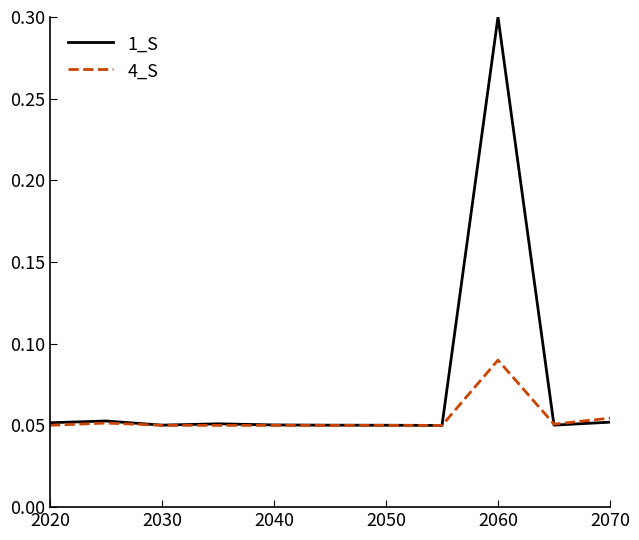

List the series in order of their overall mean, lowest first.

4_S, 1_S